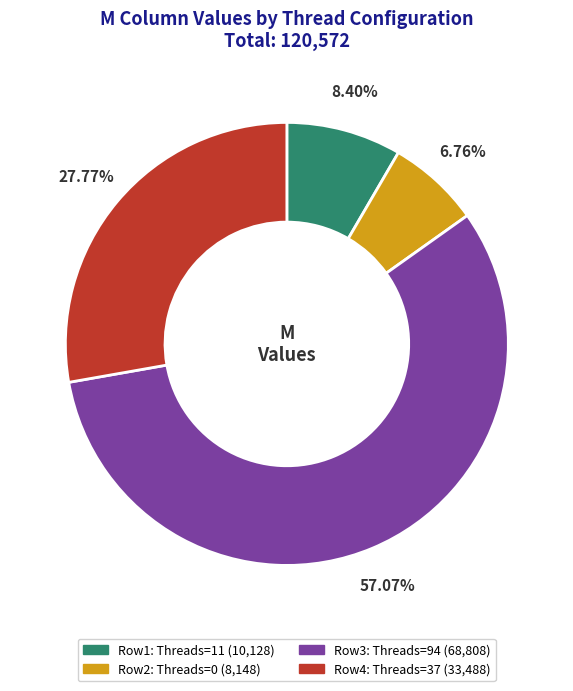

Does any single category account for the majority?

Yes